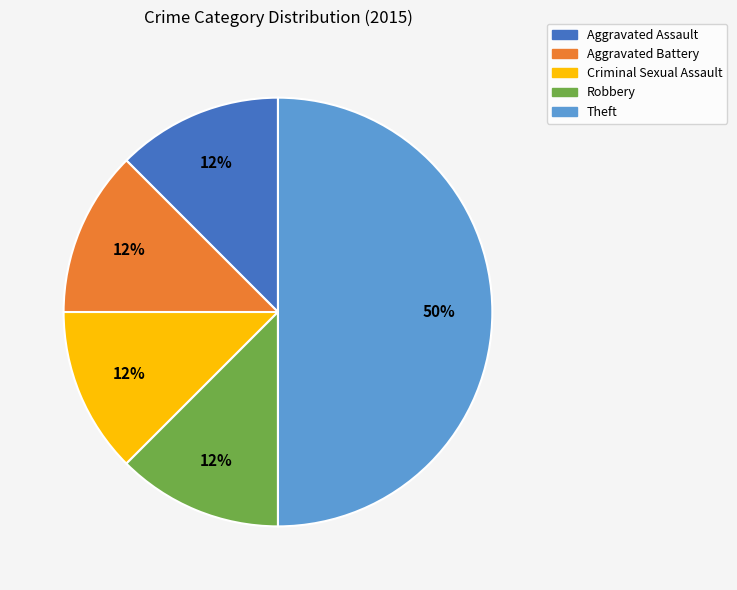

Does Aggravated Battery account for over 50% of the chart?

No